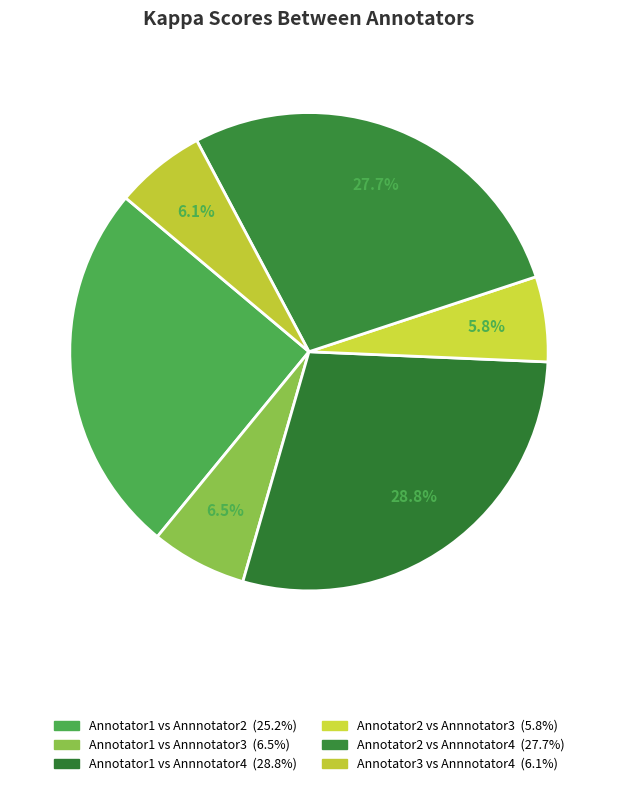

What portion of the pie excludes Annotator1 vs Annnotator3?

93.5%